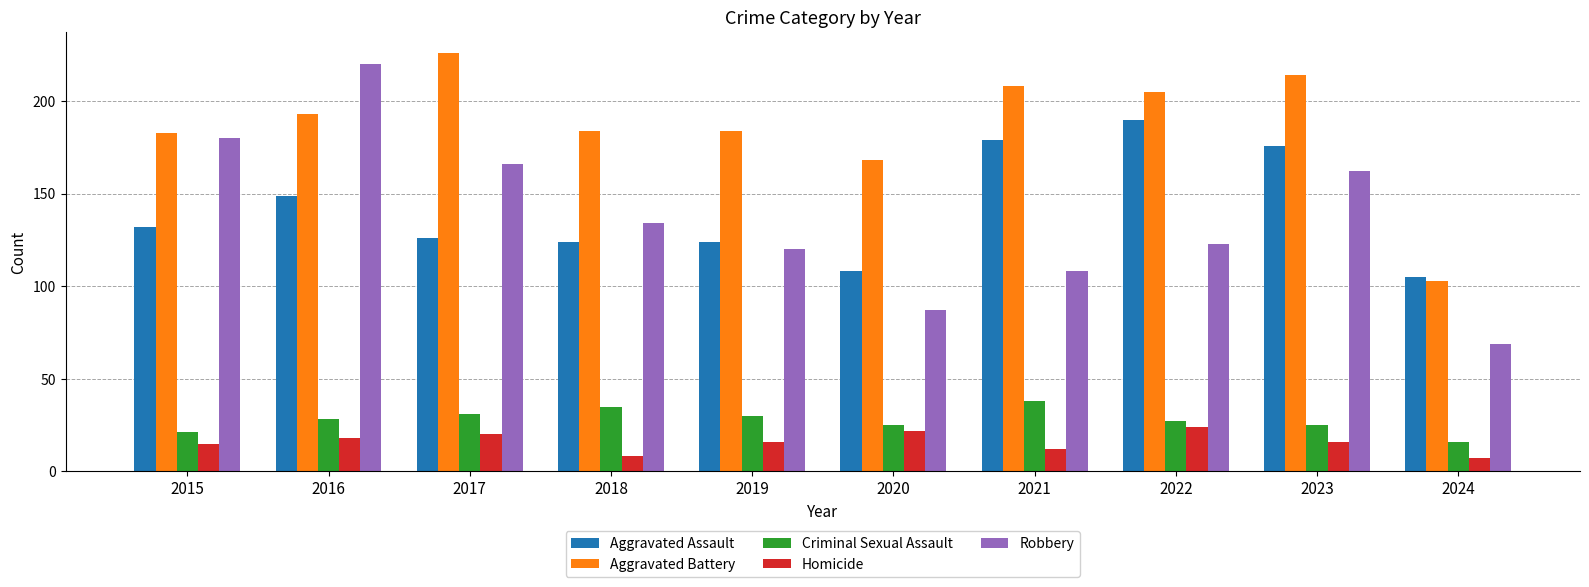

At which category is the sum across all series the highest?

2016